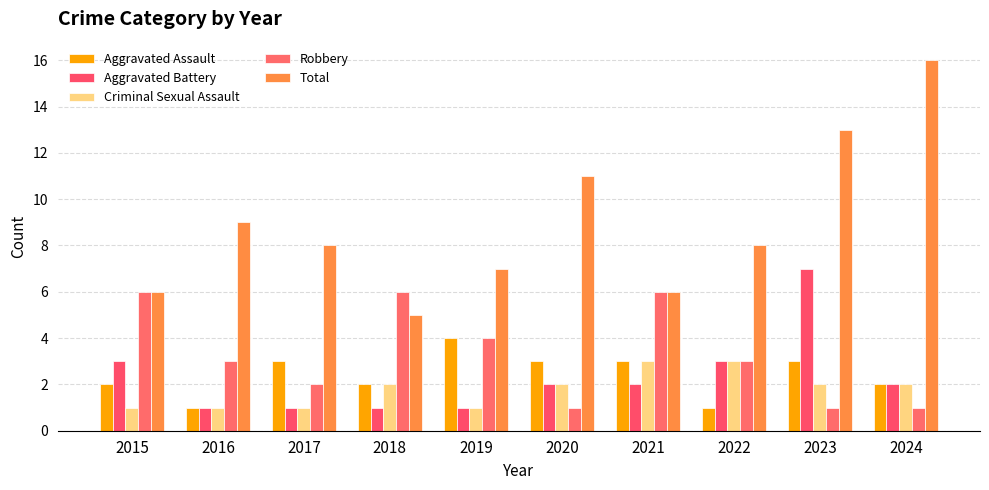

How many bars are there in each group?

5